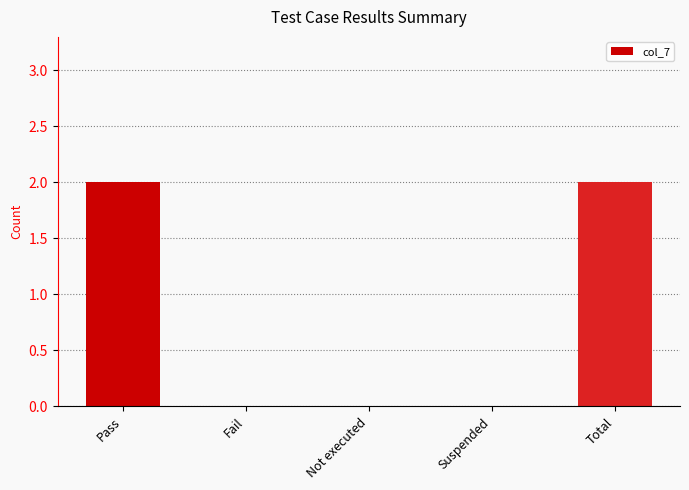

The value at Pass is 2. True or false?

True